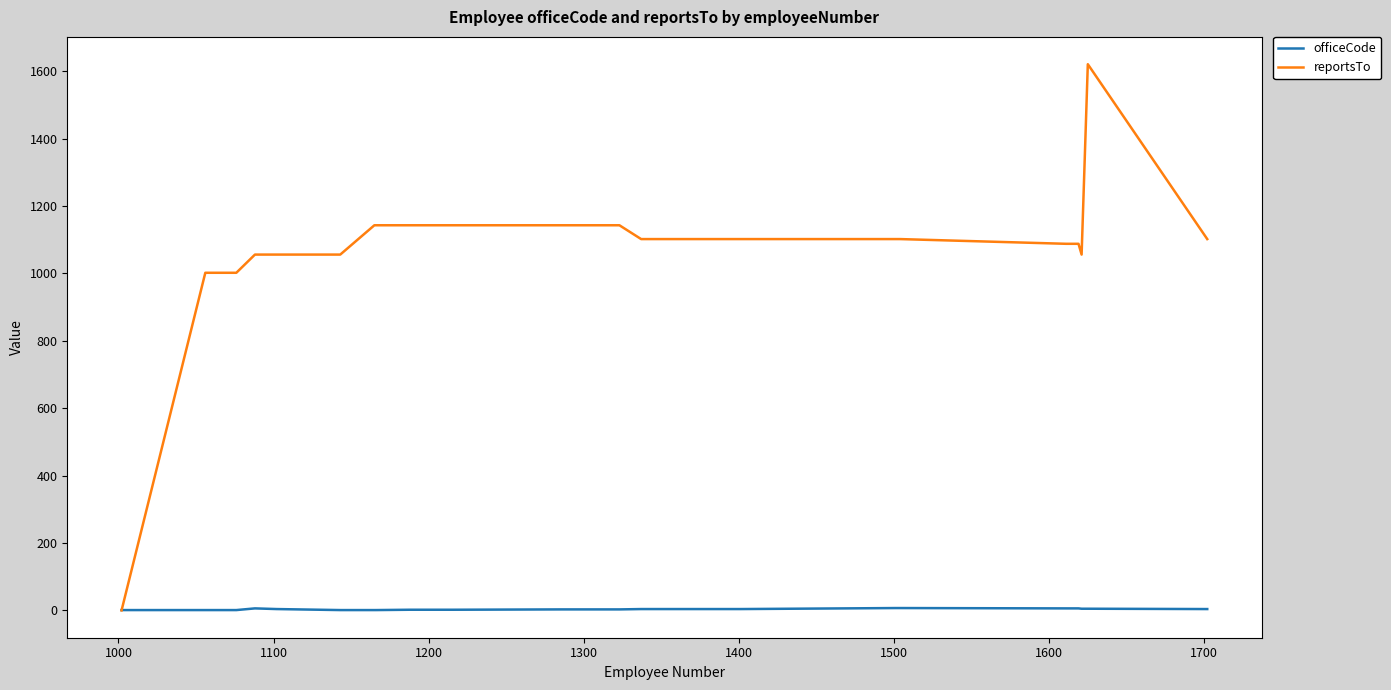

Rank the series by their average value, from highest to lowest.

reportsTo, officeCode